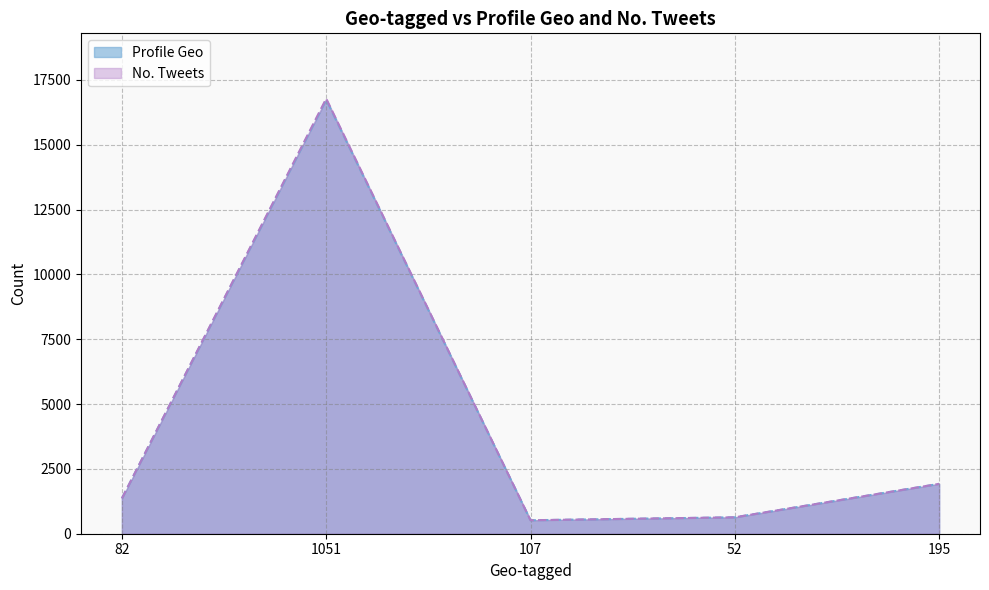

True or false: No. Tweets has more than 0 points higher than both neighbors.

True